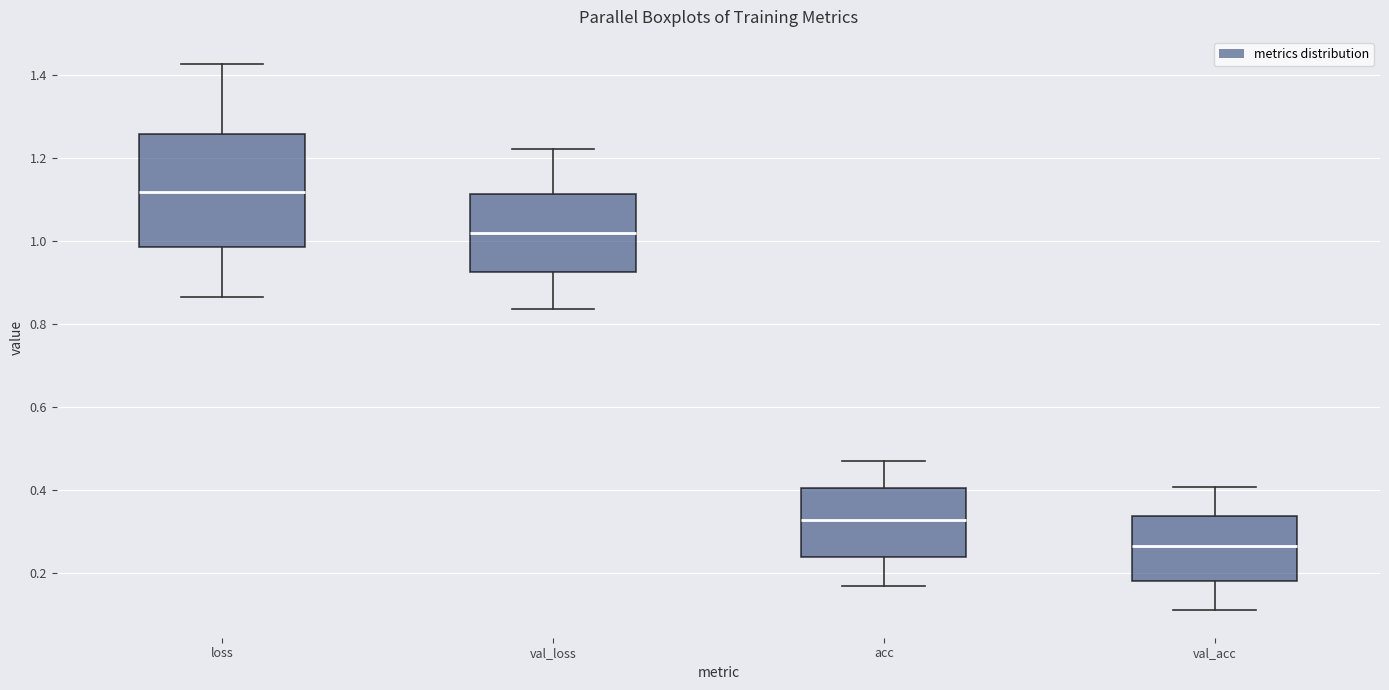

Which box's median line is the lowest?

val_acc